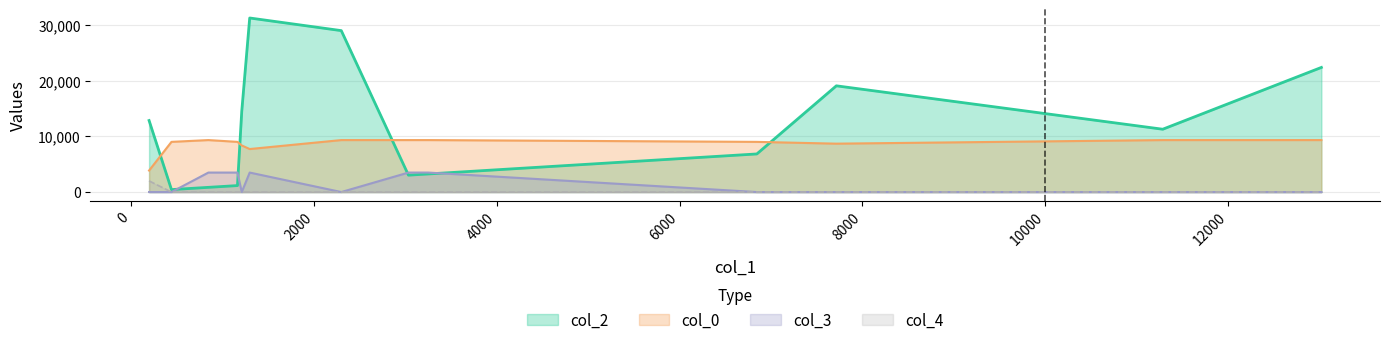

What is the greatest value displayed?

31272.0